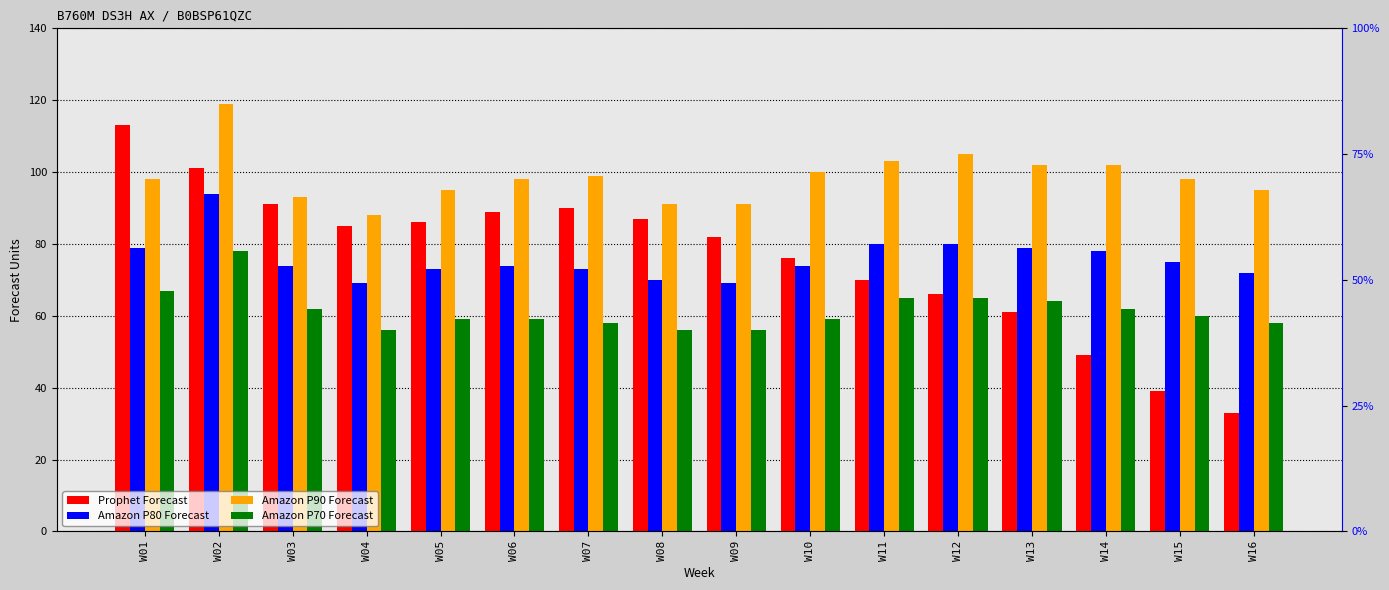

At which label is Prophet Forecast closest to 73?

W10